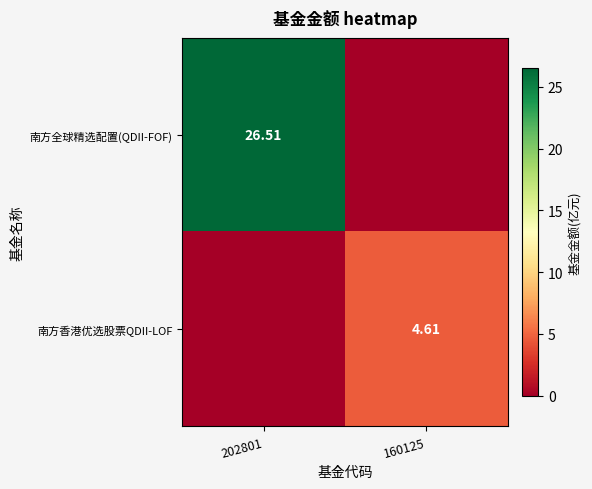

Is the value of 南方香港优选股票QDII-LOF at 160125 greater than the value of 南方全球精选配置(QDII-FOF) at 202801?

No